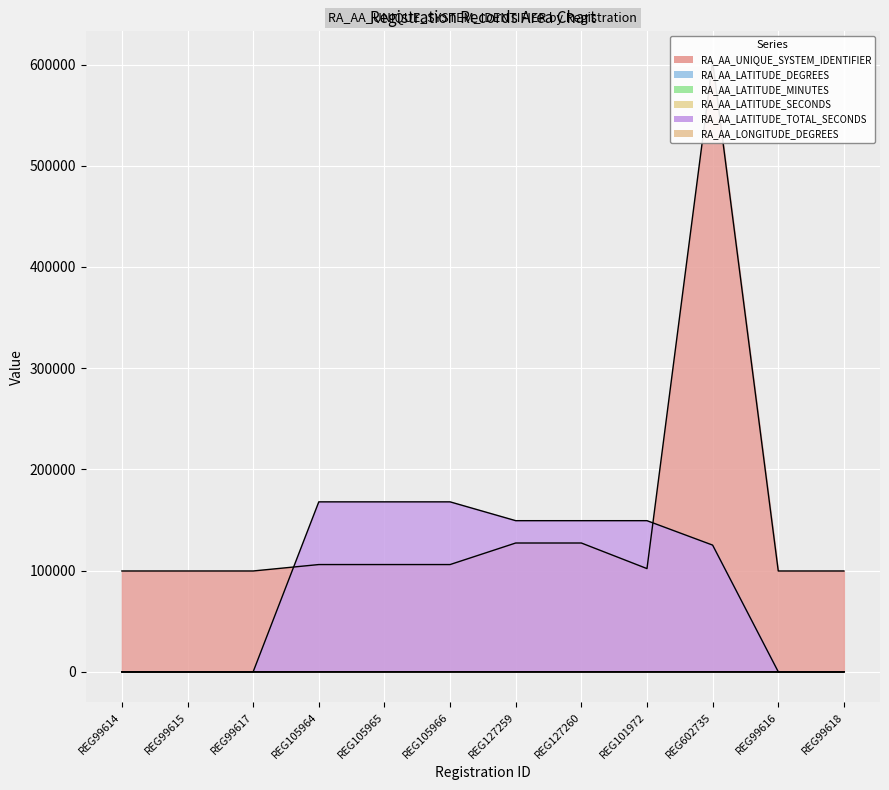

Reading right to left, list all the values displayed in this chart.

RA_AA_UNIQUE_SYSTEM_IDENTIFIER: REG99618=99618	REG99616=99616	REG602735=602735	REG101972=101972	REG127260=127260	REG127259=127259	REG105966=105966	REG105965=105965	REG105964=105964	REG99617=99617	REG99615=99615	REG99614=99614
RA_AA_LATITUDE_DEGREES: REG99618=0	REG99616=0	REG602735=34	REG101972=41	REG127260=41	REG127259=41	REG105966=46	REG105965=46	REG105964=46	REG99617=0	REG99615=0	REG99614=0
RA_AA_LATITUDE_MINUTES: REG99618=0	REG99616=0	REG602735=46	REG101972=28	REG127260=28	REG127259=28	REG105966=38	REG105965=38	REG105964=38	REG99617=0	REG99615=0	REG99614=0
RA_AA_LATITUDE_SECONDS: REG99618=0	REG99616=0	REG602735=20	REG101972=44	REG127260=44	REG127259=44	REG105966=43	REG105965=43	REG105964=43	REG99617=0	REG99615=0	REG99614=0
RA_AA_LATITUDE_TOTAL_SECONDS: REG99618=0	REG99616=0	REG602735=125180	REG101972=149324	REG127260=149324	REG127259=149324	REG105966=167923	REG105965=167923	REG105964=167923	REG99617=0	REG99615=0	REG99614=0
RA_AA_LONGITUDE_DEGREES: REG99618=0	REG99616=0	REG602735=92	REG101972=75	REG127260=75	REG127259=75	REG105966=91	REG105965=91	REG105964=91	REG99617=0	REG99615=0	REG99614=0